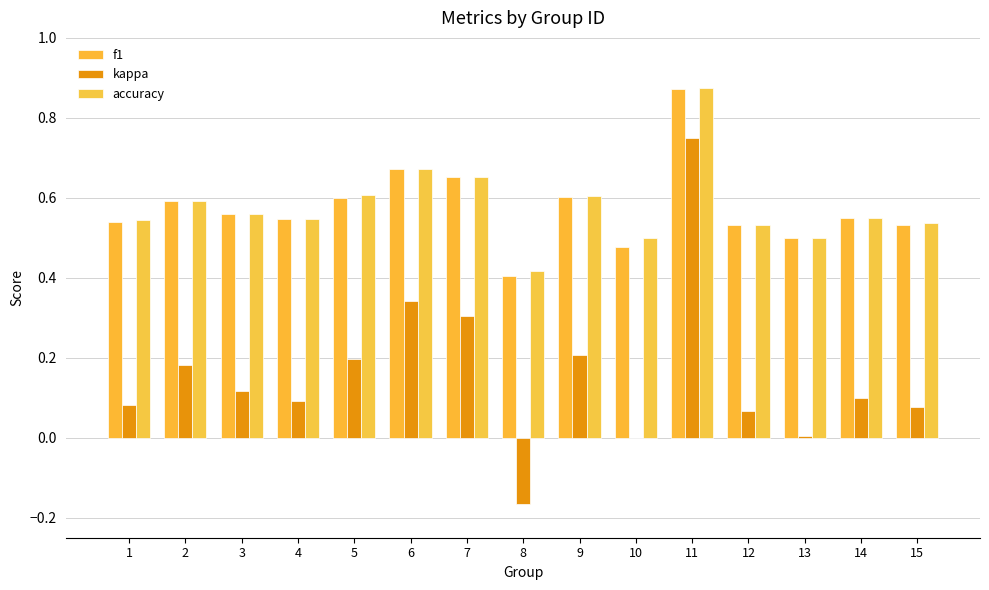

Which series has the widest spread of values?

kappa